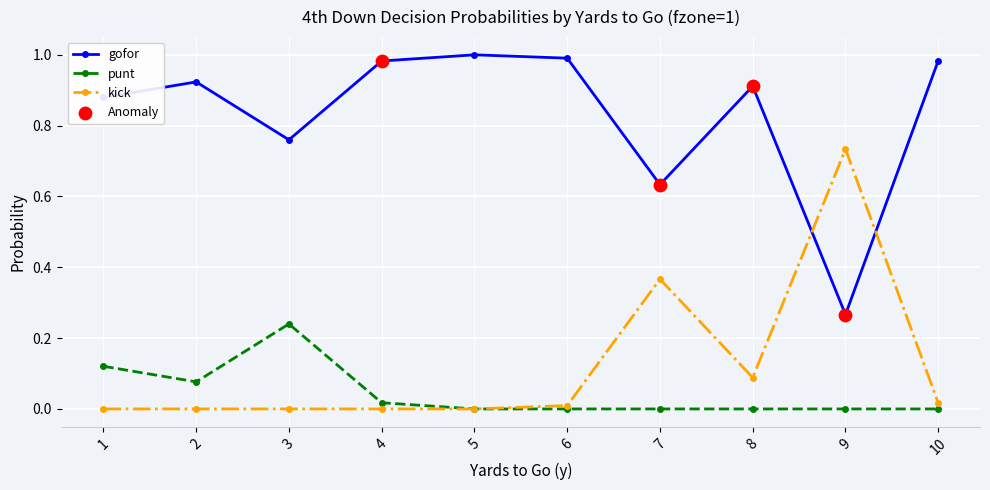

Is the value of gofor at 10 greater than the value of kick at 3?

Yes